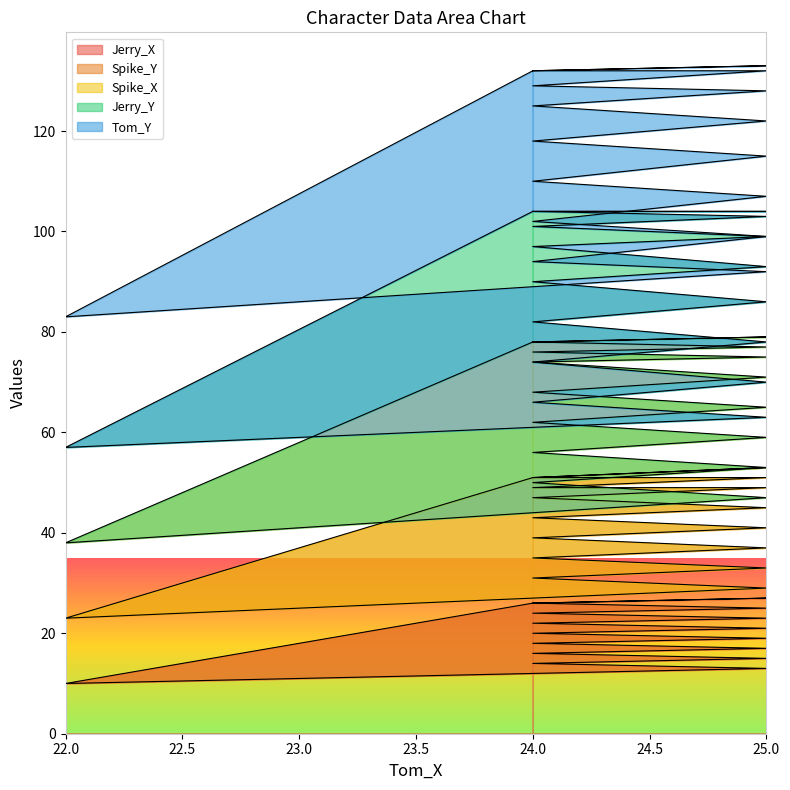

What is the value of the Spike_X point at the 3rd from the left?

86